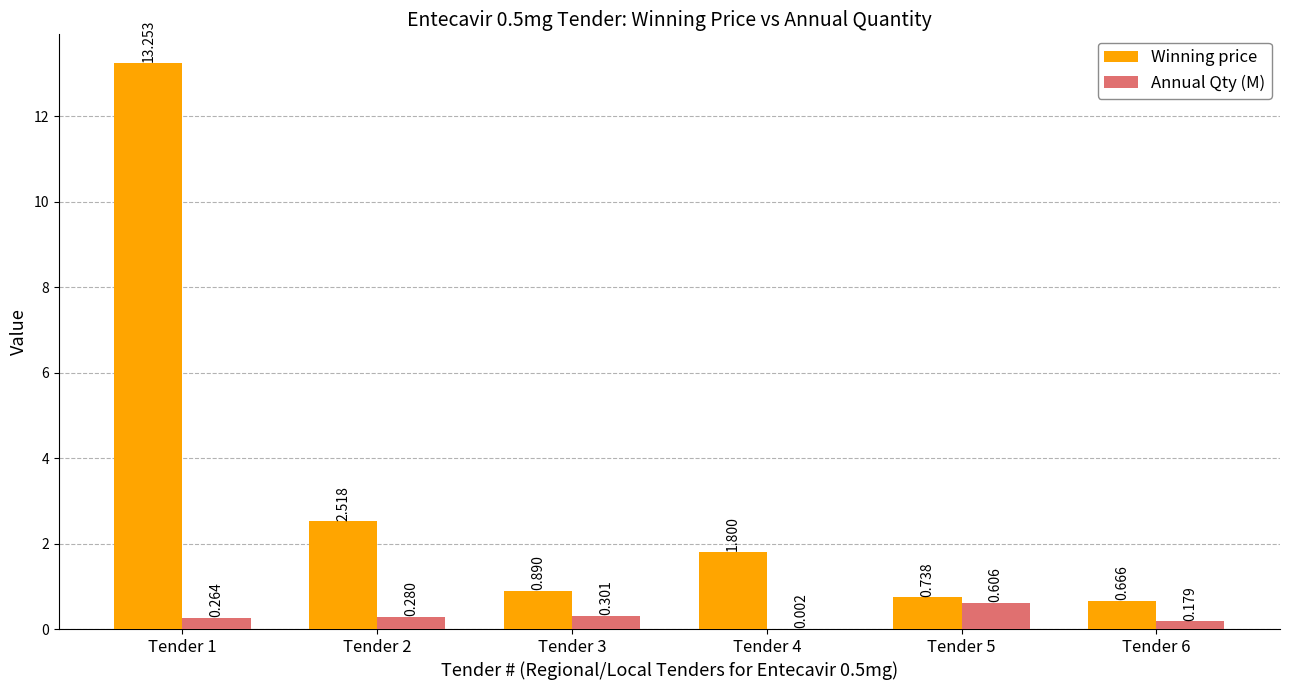

How many data points in Winning price are above 1?

3